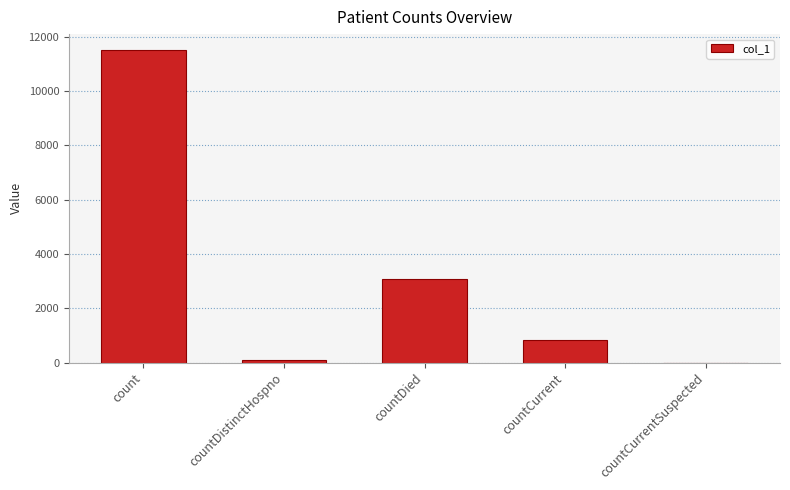

What is the greatest value displayed?

11518